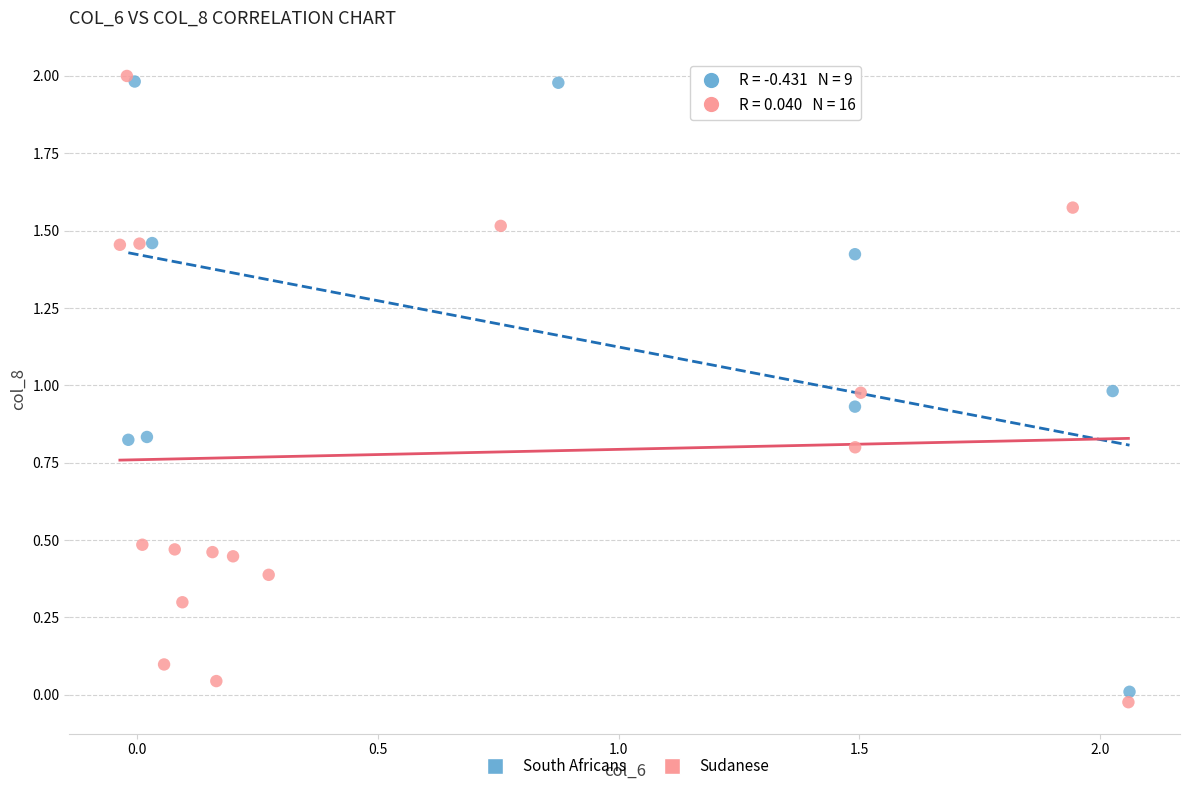

Which series reaches the maximum Y coordinate?

Sudanese